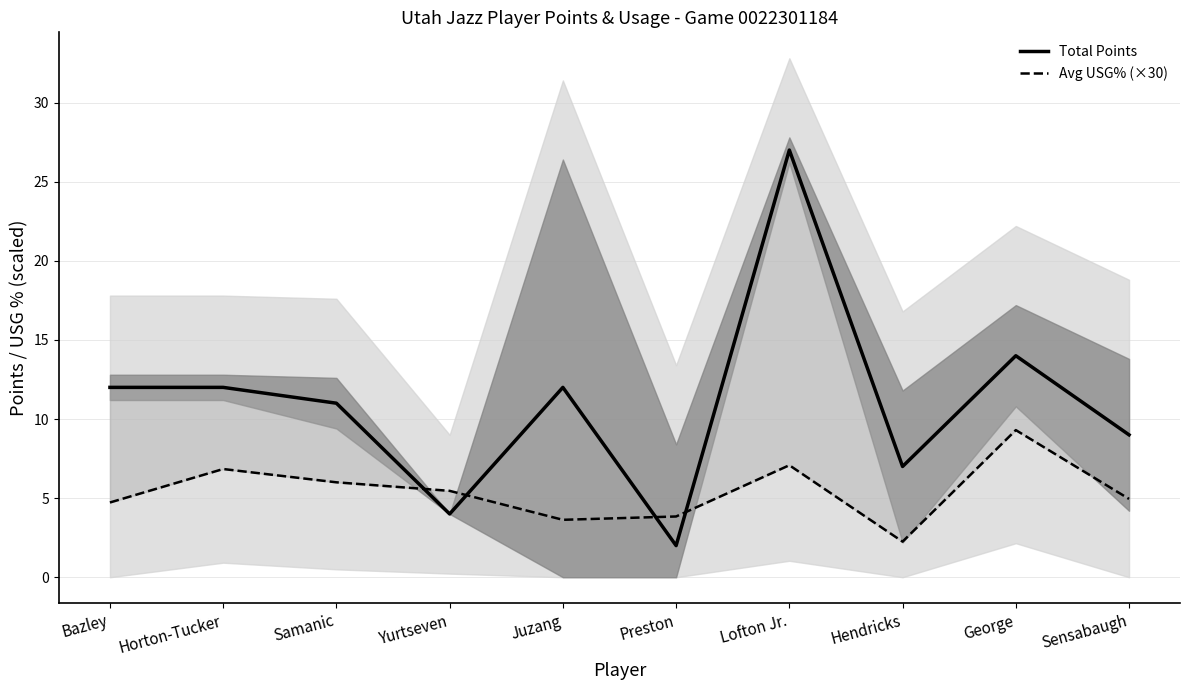

Which series ends up on top after the final intersection of Avg USG% (×30) and Total Points?

Total Points